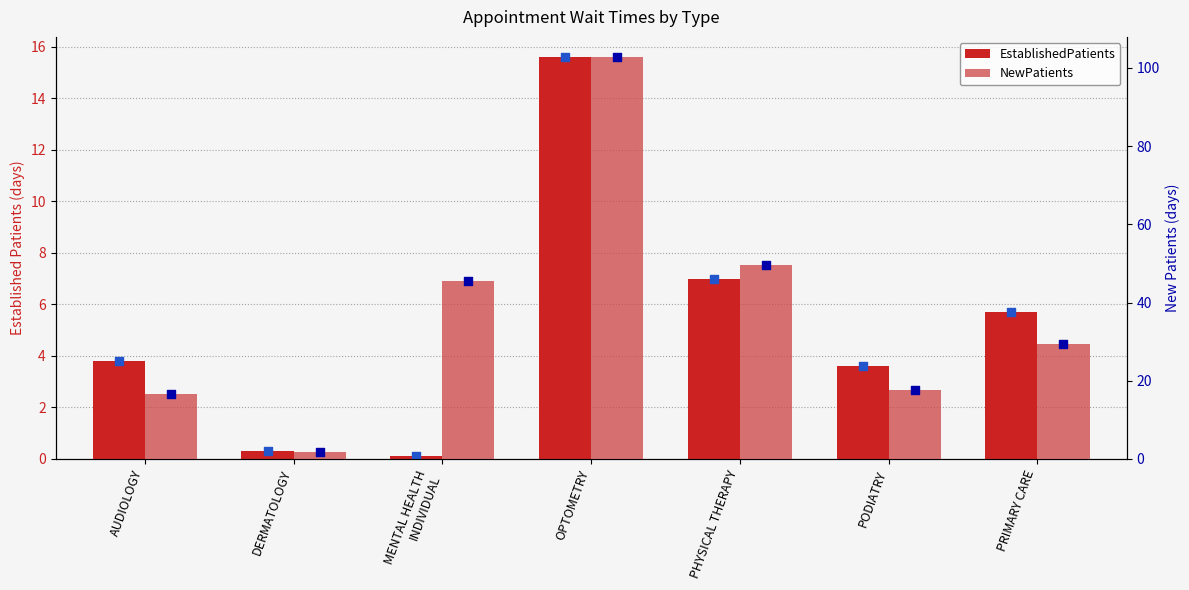

Which series contains the highest Y value?

NewPatients